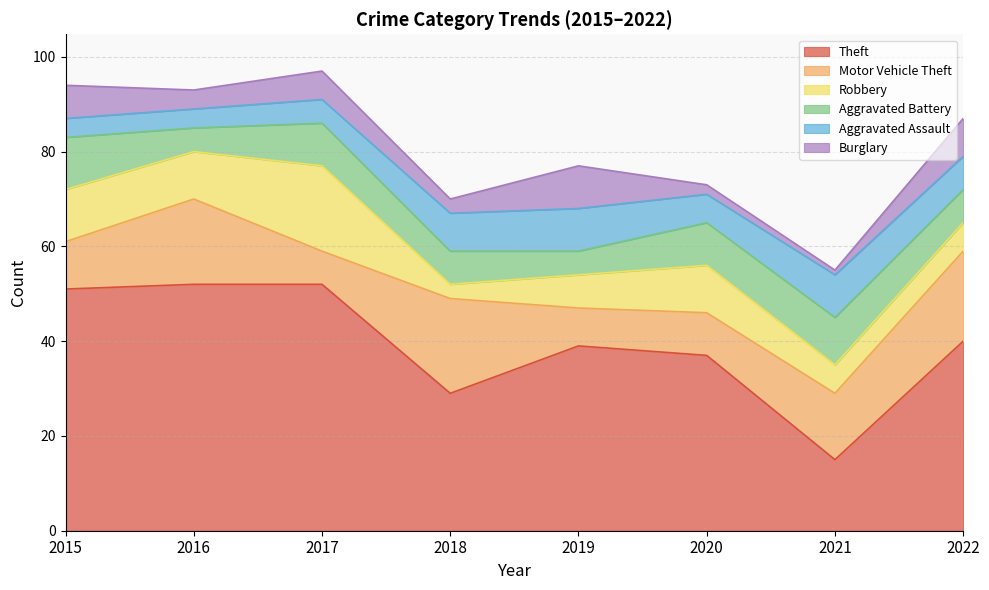

Rank the series by their maximum value, from highest to lowest.

Theft, Motor Vehicle Theft, Robbery, Aggravated Battery, Aggravated Assault, Burglary